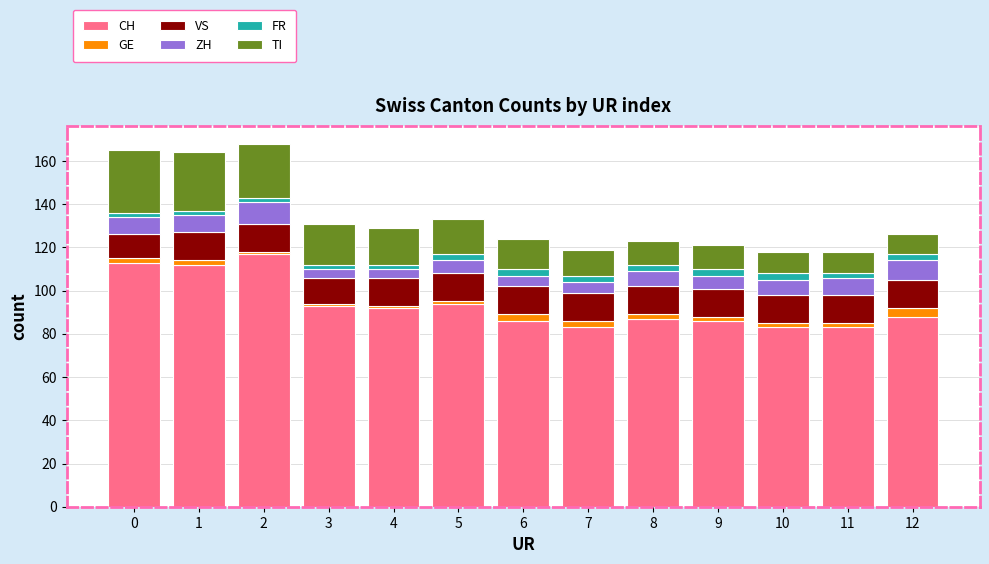

What is the lowest value of the CH series?

83